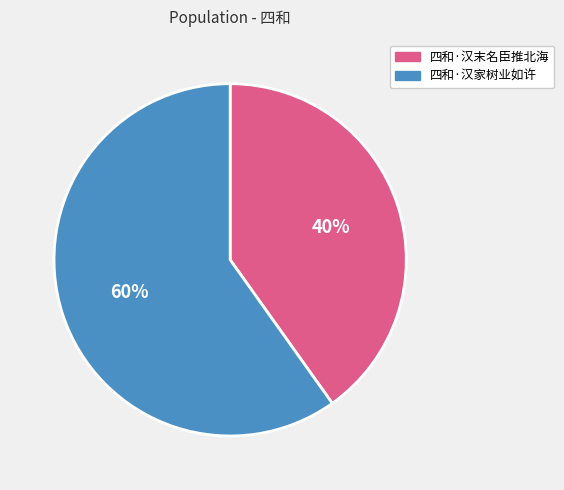

Which category has the biggest portion of the pie?

四和·汉家树业如许